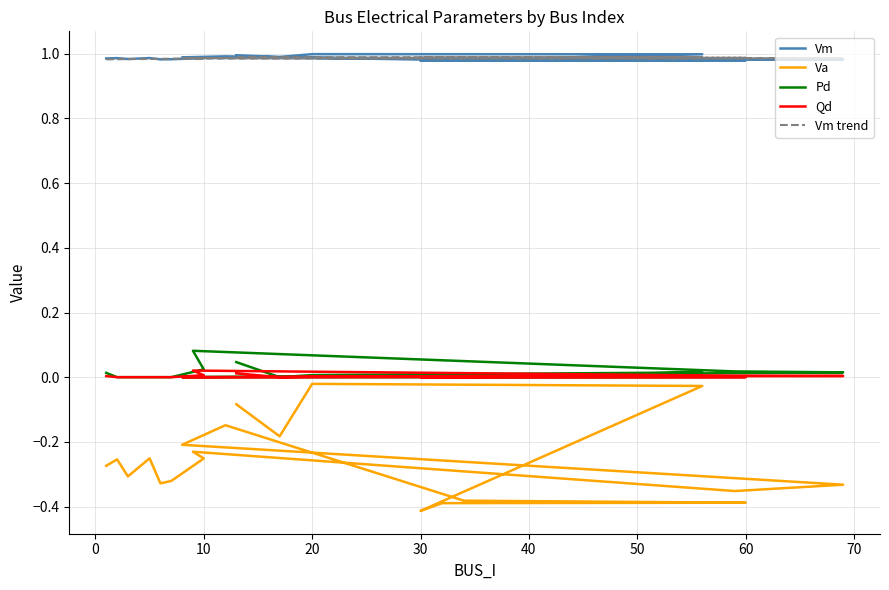

The value of Pd at 60 is 0.0. True or false?

False